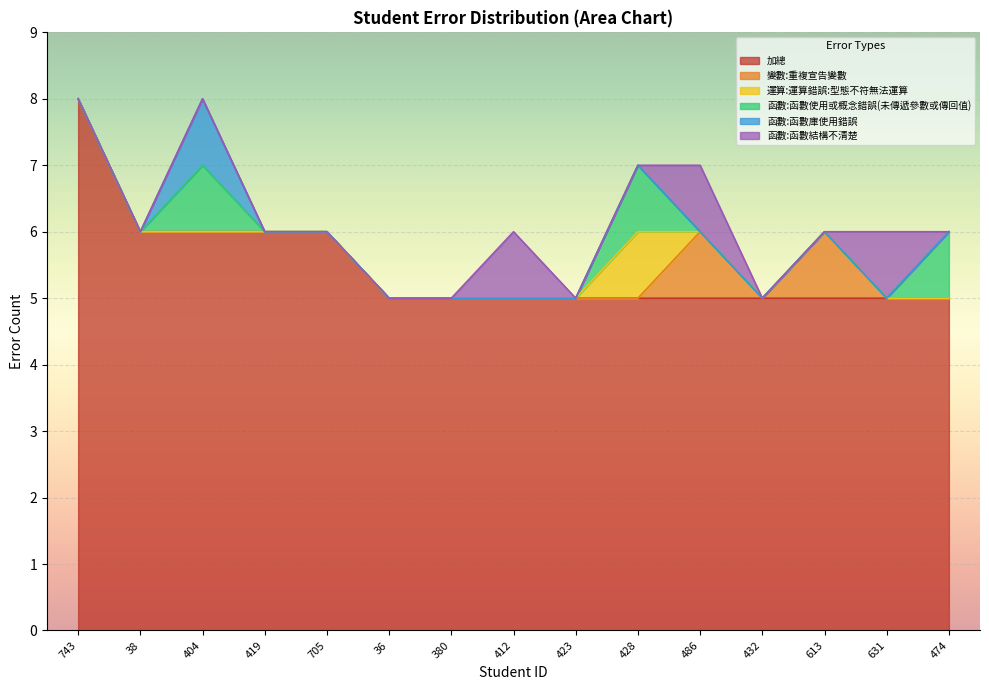

Where is 函數:函數庫使用錯誤 nearest to the value 0?

743